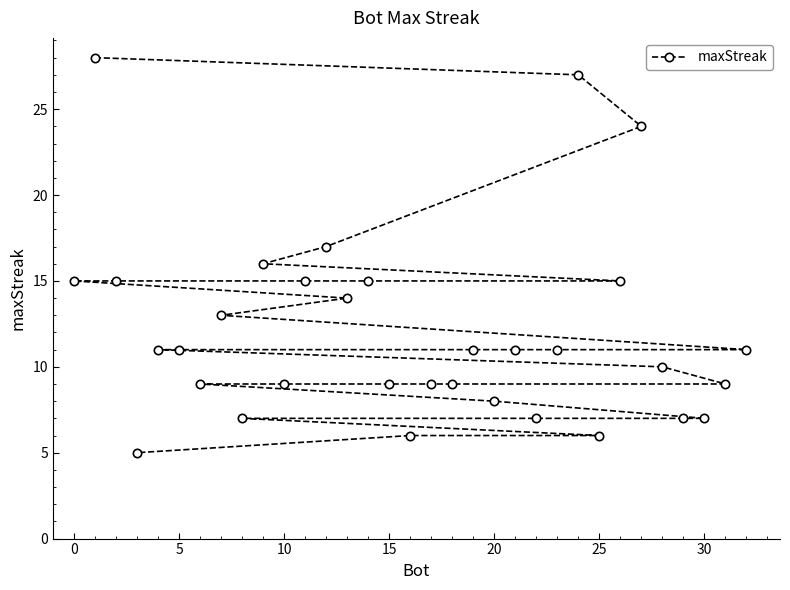

What is the difference between the second highest and second lowest values?

21